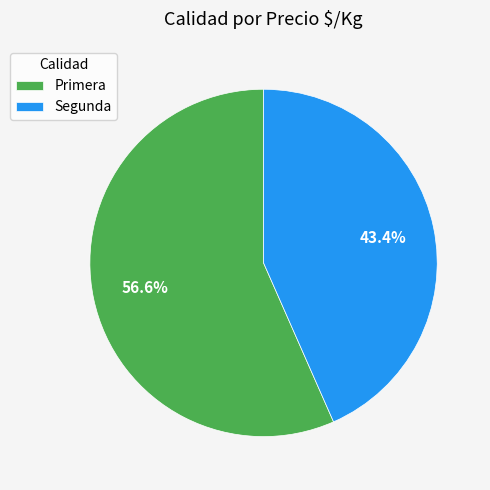

Rank the categories by value from lowest to highest.

Segunda, Primera